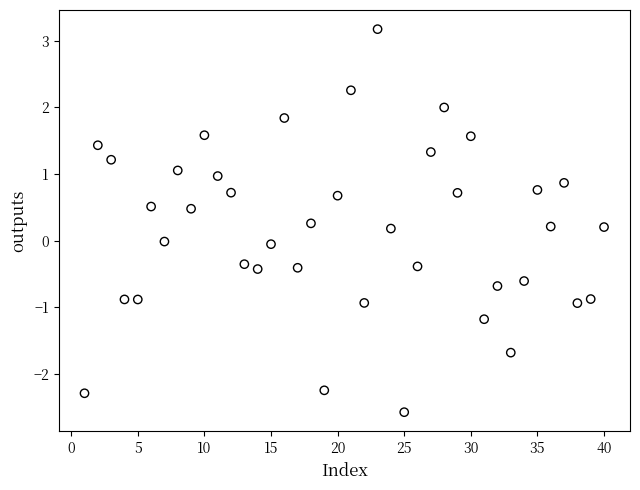

What is the range of X values (max minus min)?

39.0